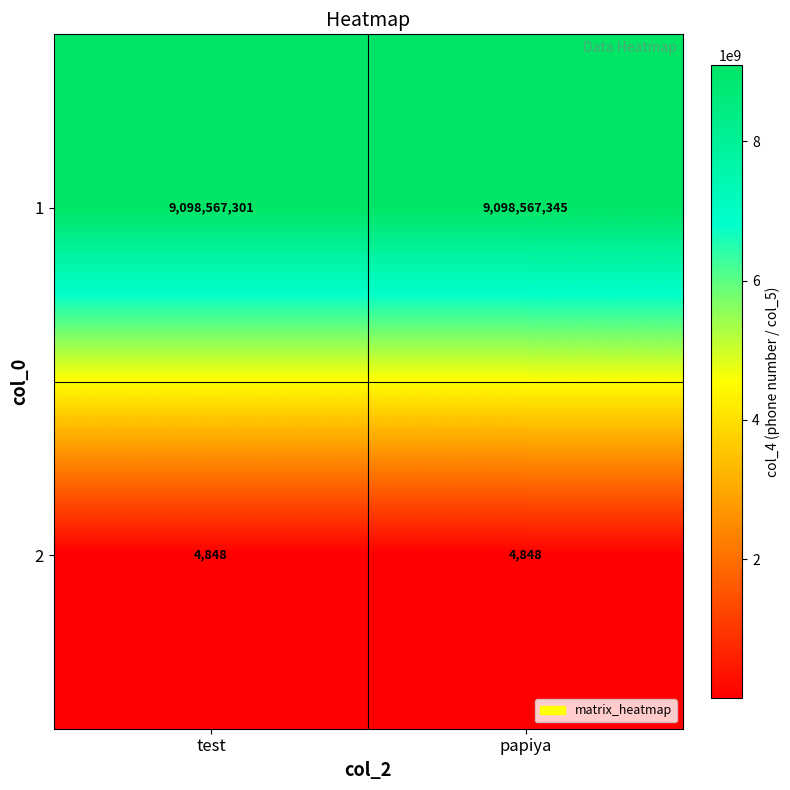

What is the average value of the 1 series?

9098567323